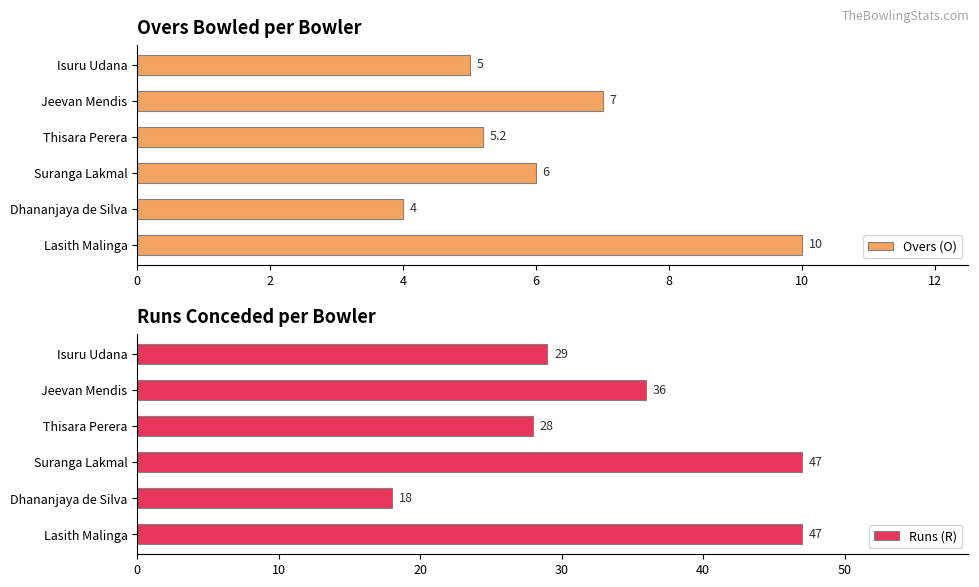

The value of Overs (O) at Dhananjaya de Silva is 1.5. True or false?

False